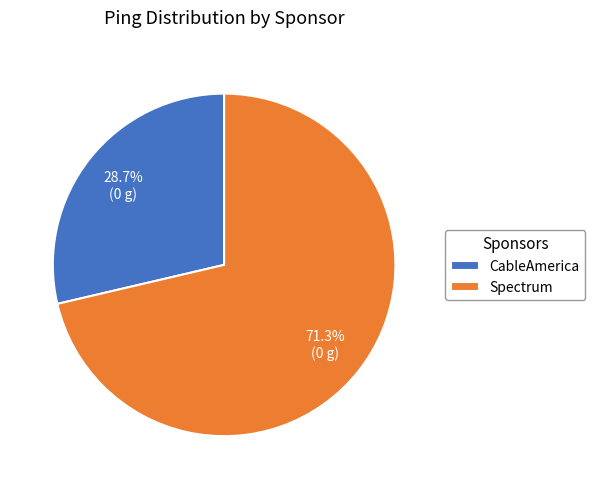

To the nearest percent, what is the difference between the largest and smallest slice percentages?

43%